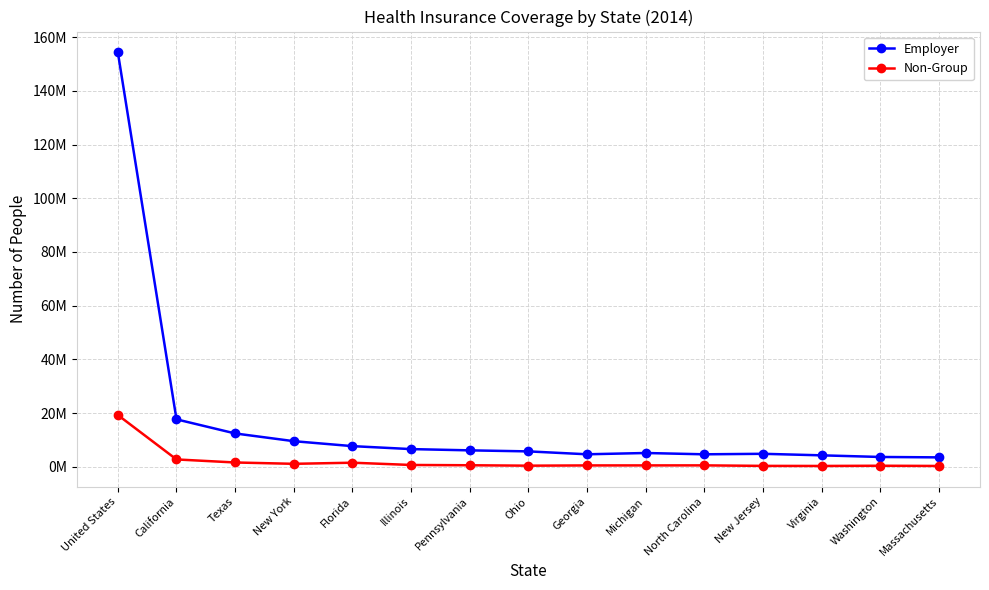

True or false: Employer and Non-Group cross at least once.

False